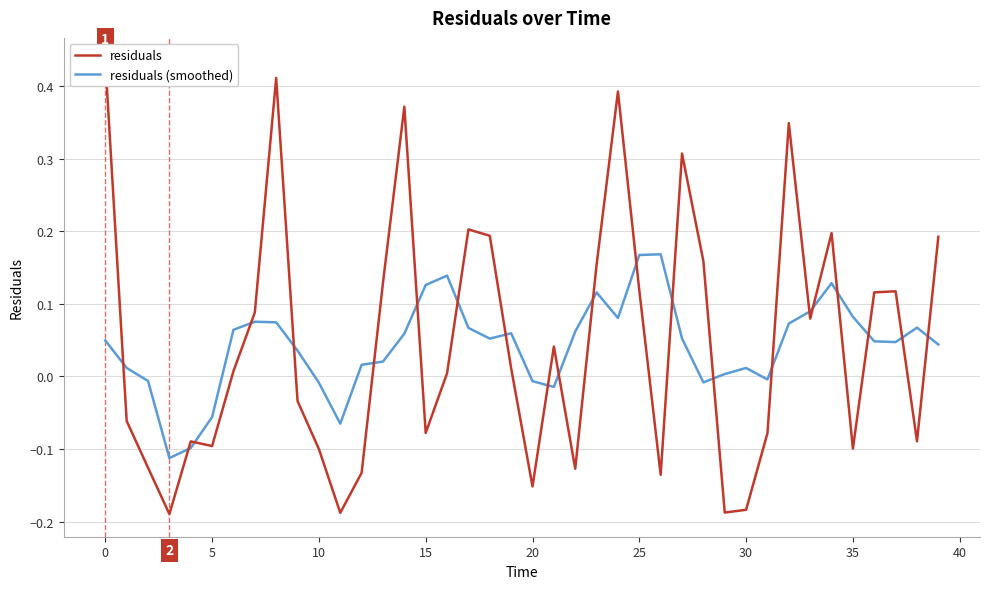

Is it true that residuals (smoothed) equals 0.3 at 25?

False